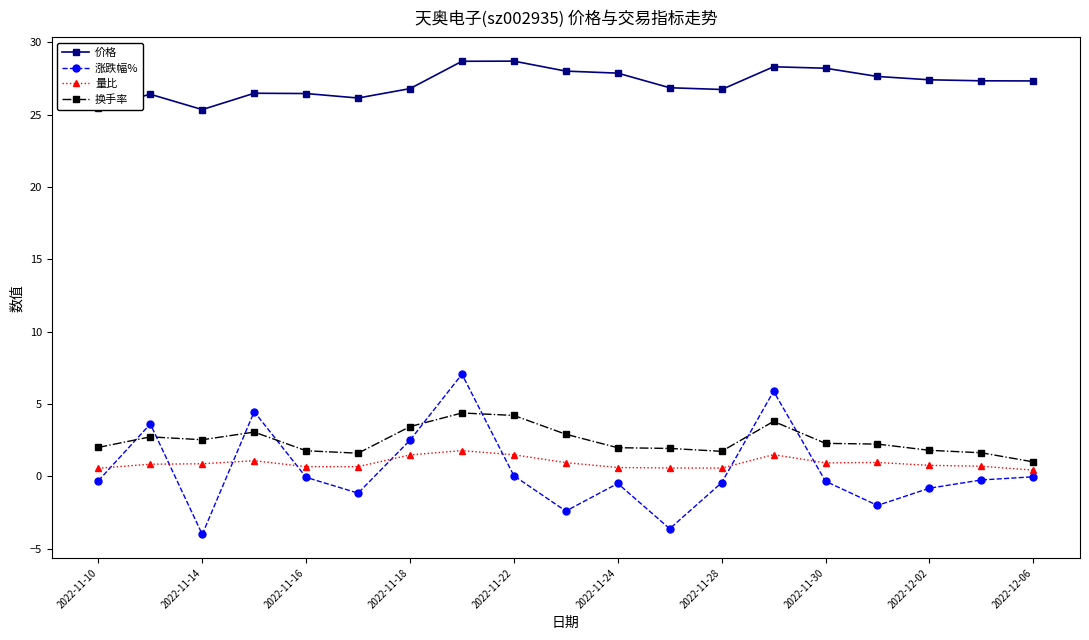

Which series has the largest total across all categories?

价格